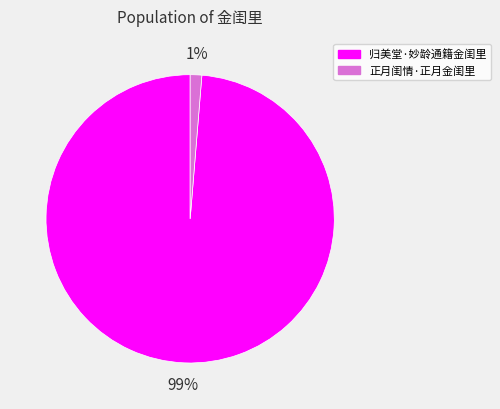

Which has a higher value, 归美堂·妙龄通籍金闺里 or 正月闺情·正月金闺里?

归美堂·妙龄通籍金闺里